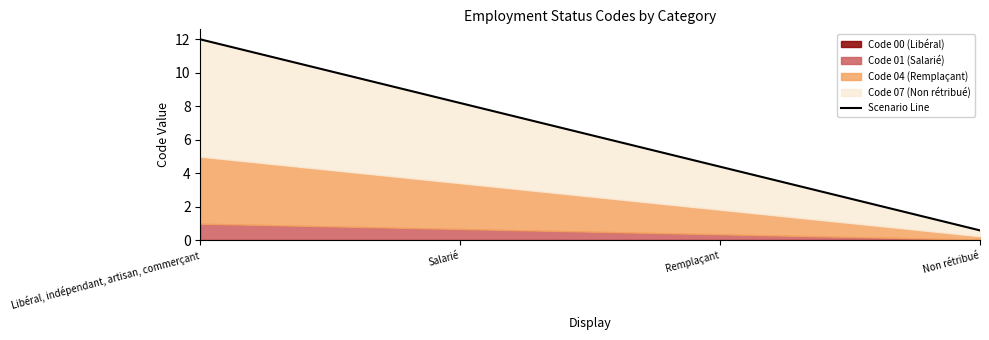

How many lines are shown in the chart?

1